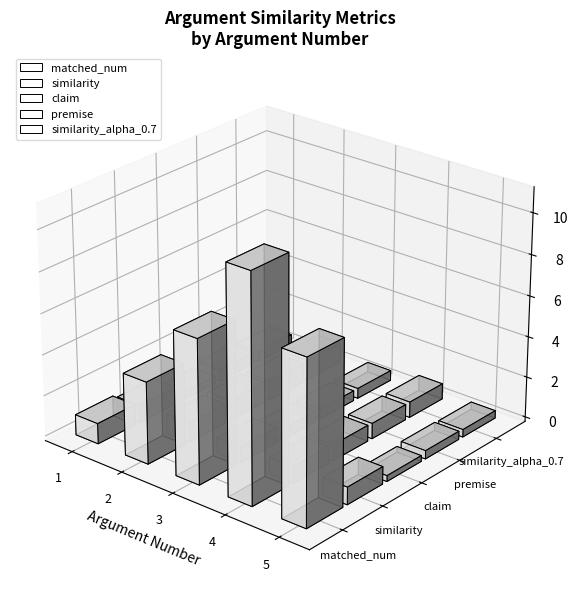

Which series has the widest spread of values?

matched_num